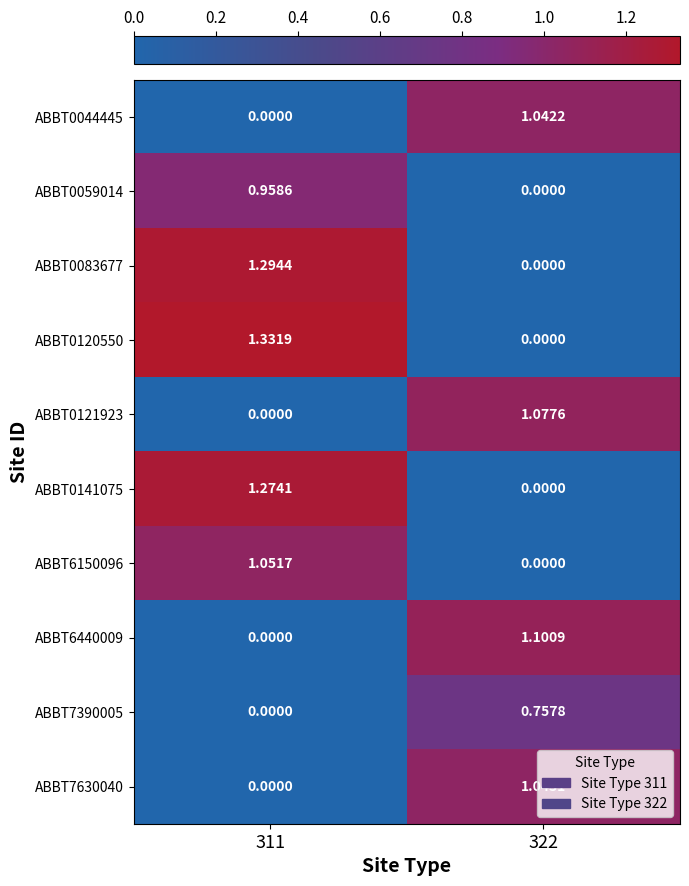

Is the value of ABBT0120550 at 311 greater than the value of ABBT6150096 at 322?

Yes